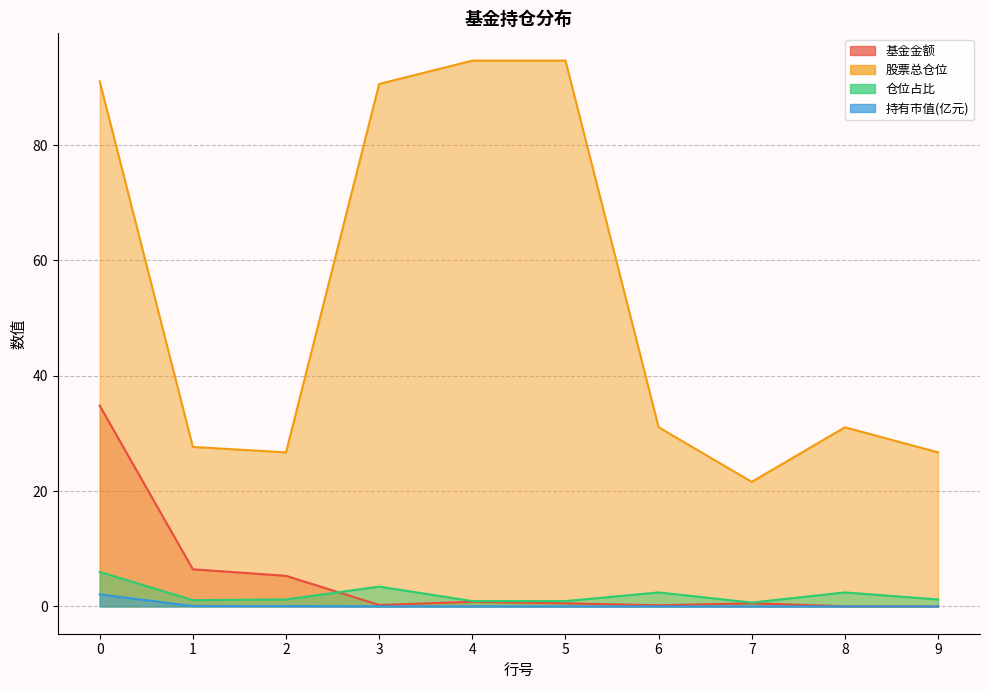

Rank the series by their maximum value, from highest to lowest.

股票总仓位, 基金金额, 仓位占比, 持有市值(亿元)